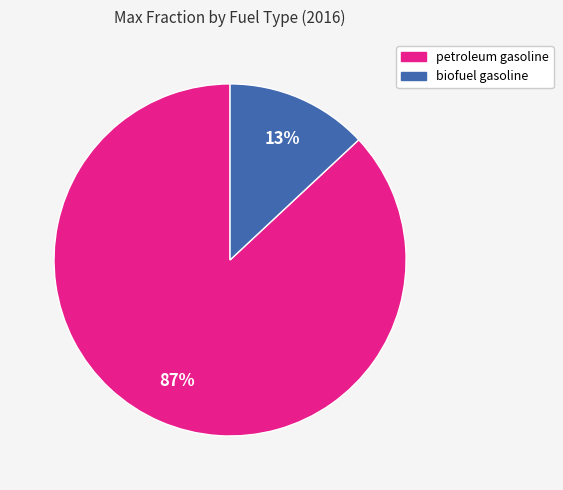

To the nearest percent, what percentage of the pie is petroleum gasoline?

87%